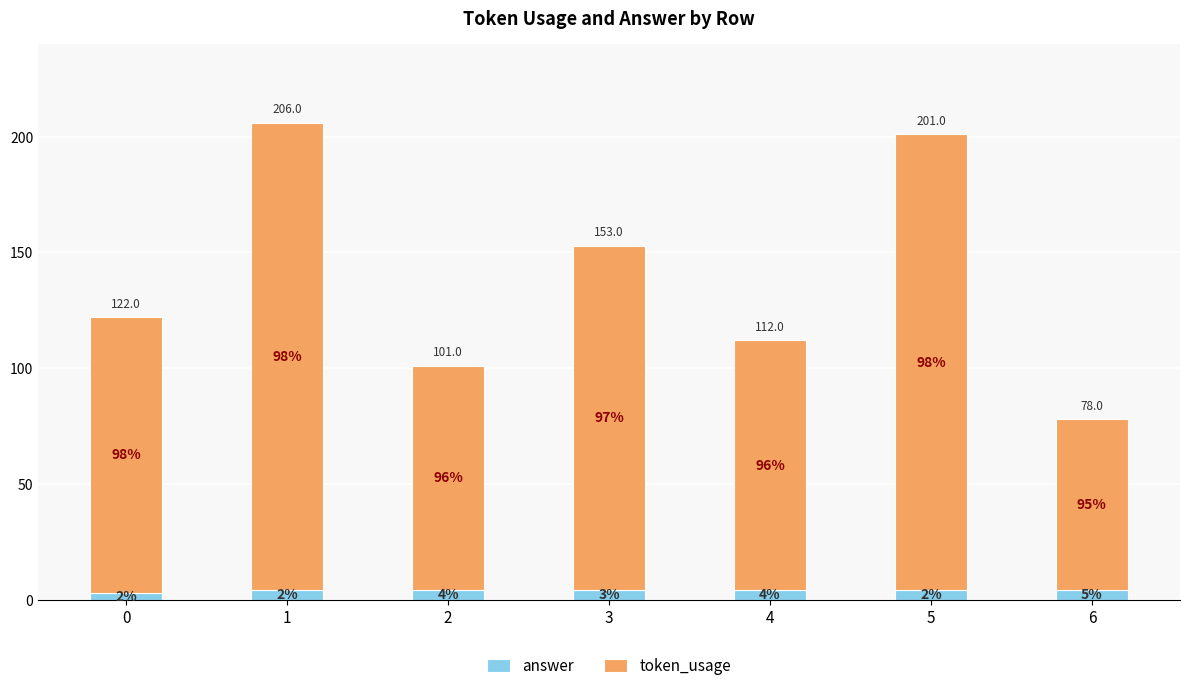

How many bars are there in total?

7